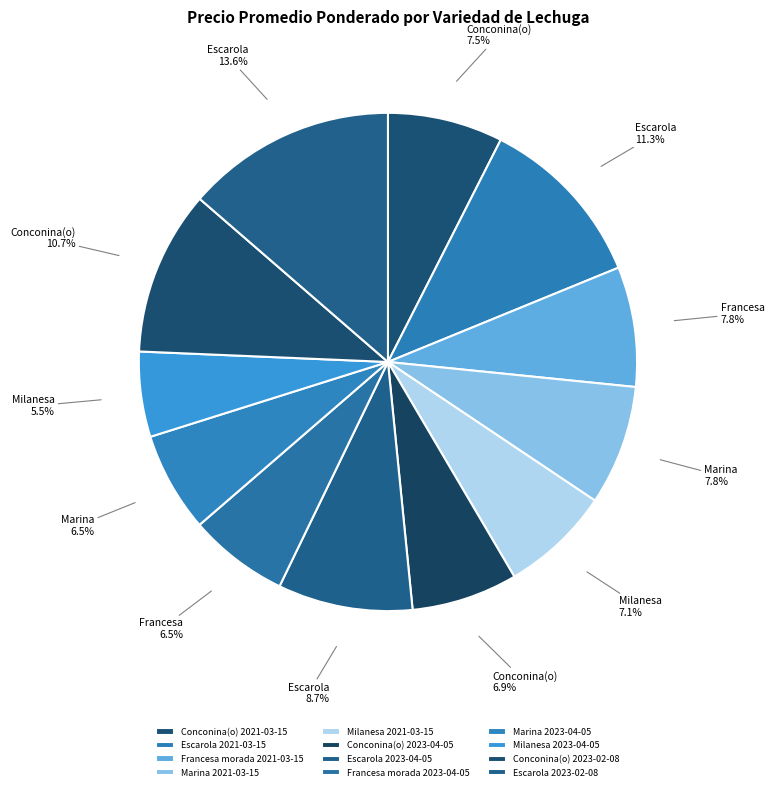

Rank the categories by value from lowest to highest.

Milanesa 2023-04-05, Francesa morada 2023-04-05, Marina 2023-04-05, Conconina(o) 2023-04-05, Milanesa 2021-03-15, Conconina(o) 2021-03-15, Francesa morada 2021-03-15, Marina 2021-03-15, Escarola 2023-04-05, Conconina(o) 2023-02-08, Escarola 2021-03-15, Escarola 2023-02-08